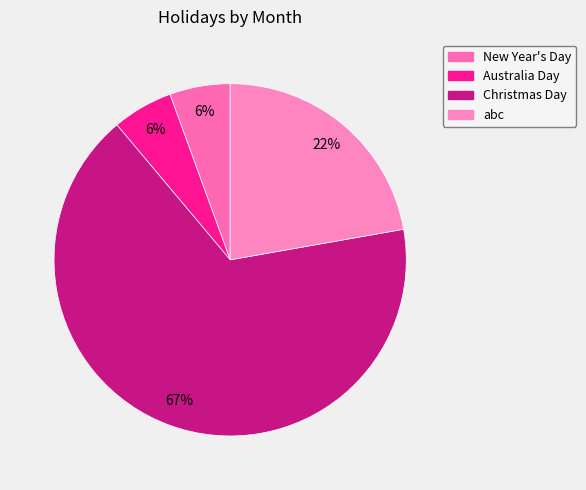

Does Christmas Day account for over 50% of the chart?

Yes